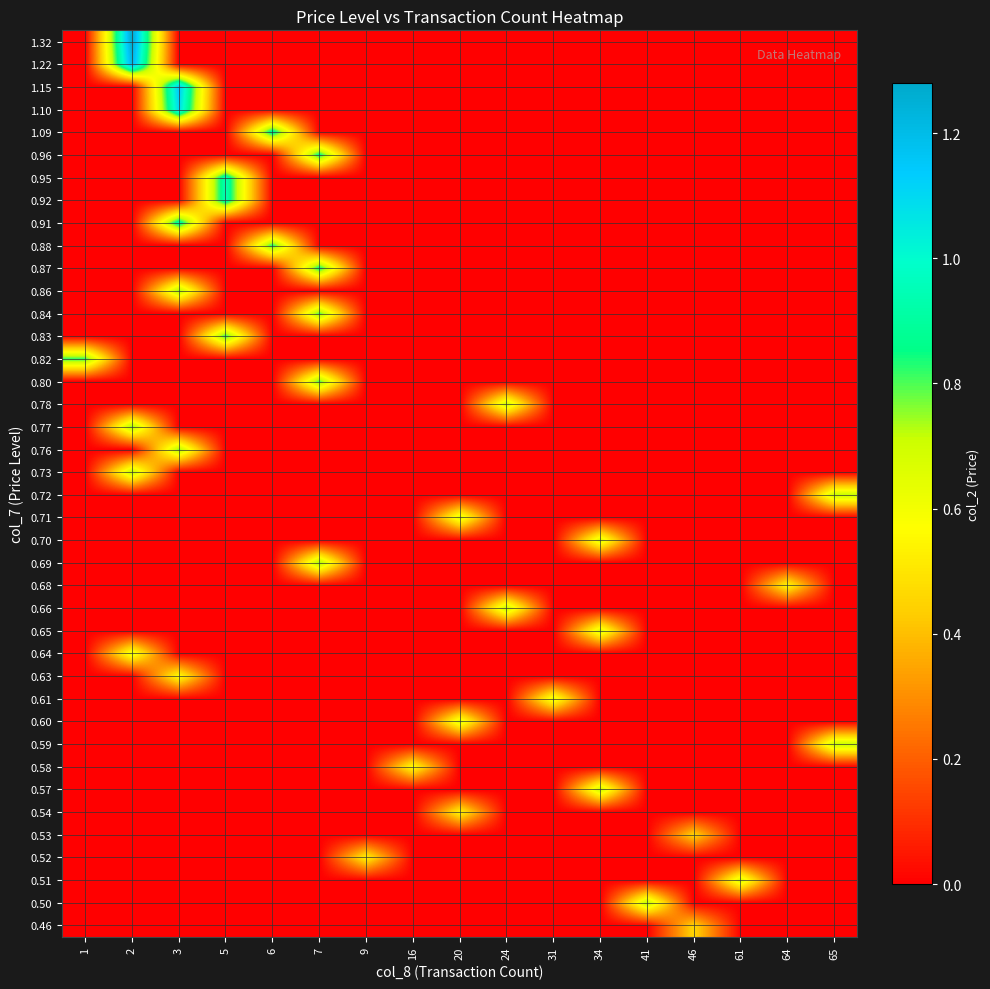

What is the spread (max minus min) of values at 3?

1.1